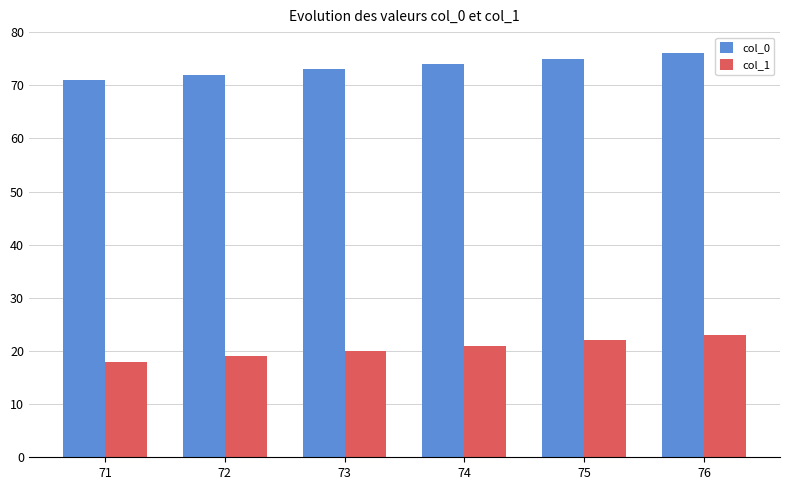

How many data points does each series have?

6